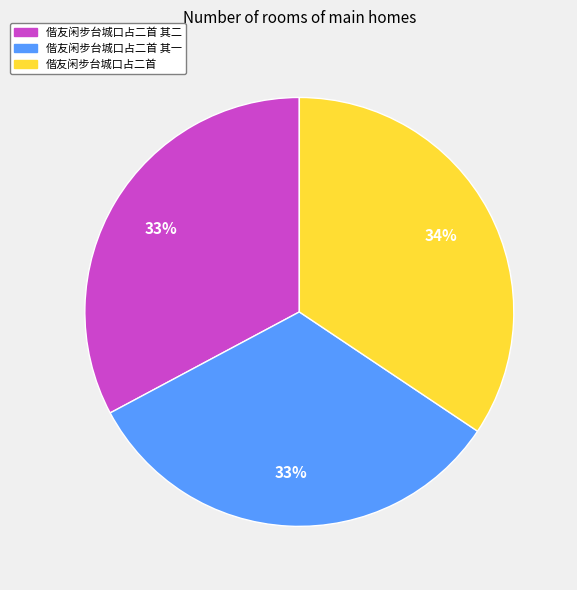

To the nearest percent, what is the combined percentage of 偕友闲步台城口占二首 and 偕友闲步台城口占二首 其一?

67%